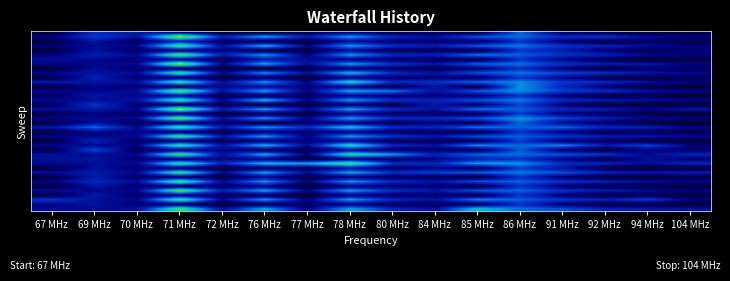

What is the spread (max minus min) of values at 76 MHz?

4.7